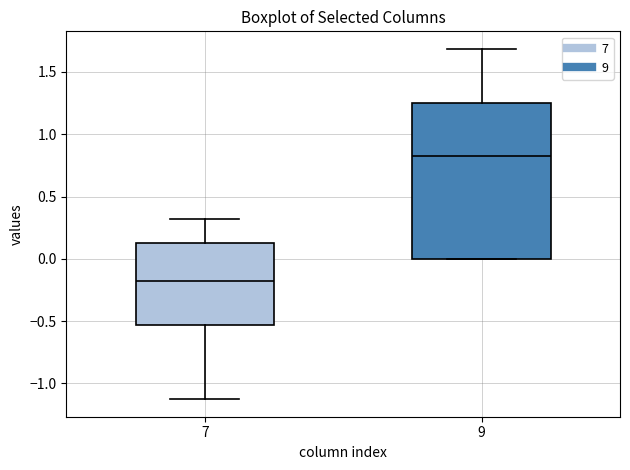

Where does the upper whisker of the box at x = 9 end on the y-axis? The values are not printed on the chart, so give them approximately, as read against the axis.

1.70